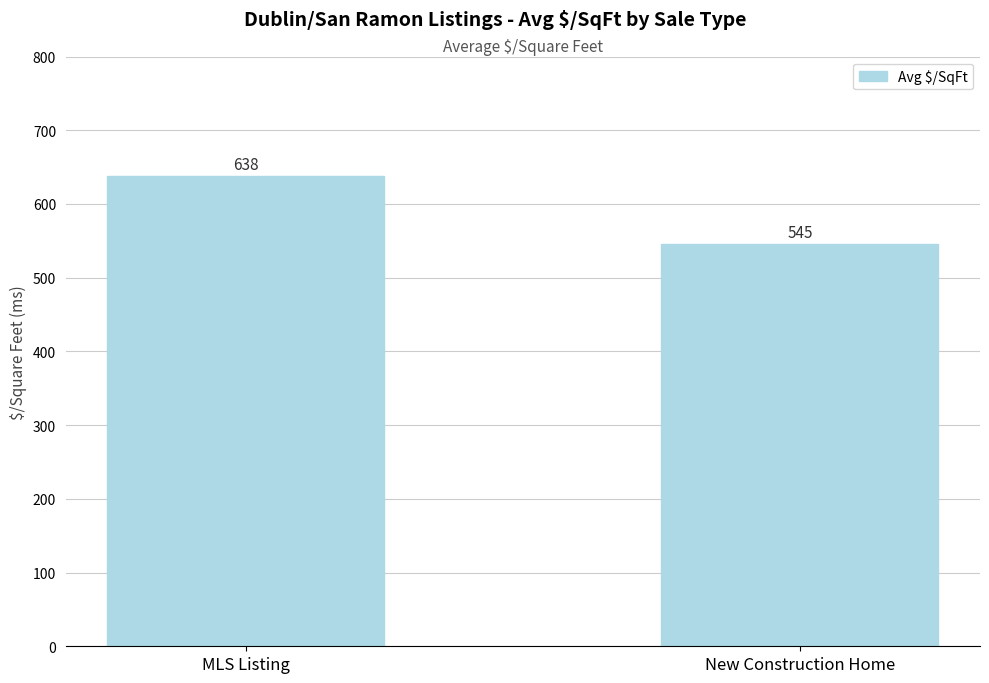

List the labels in order of value, smallest first.

New Construction Home, MLS Listing